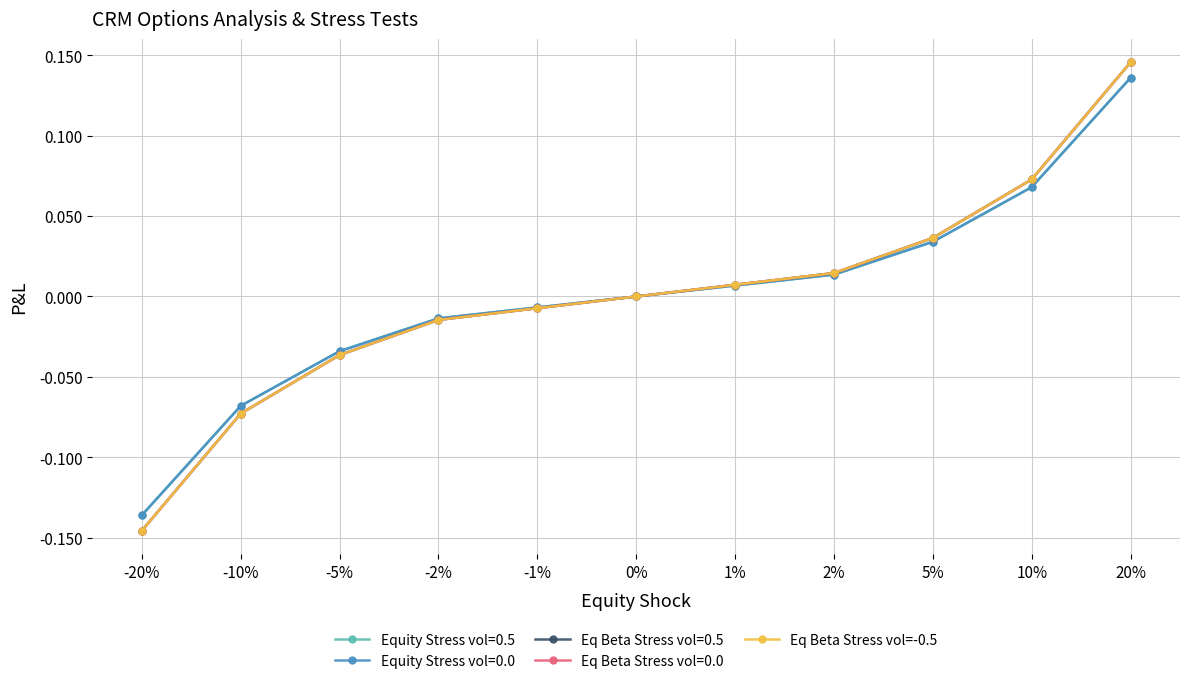

Which category has the lowest value across all series?

-20%